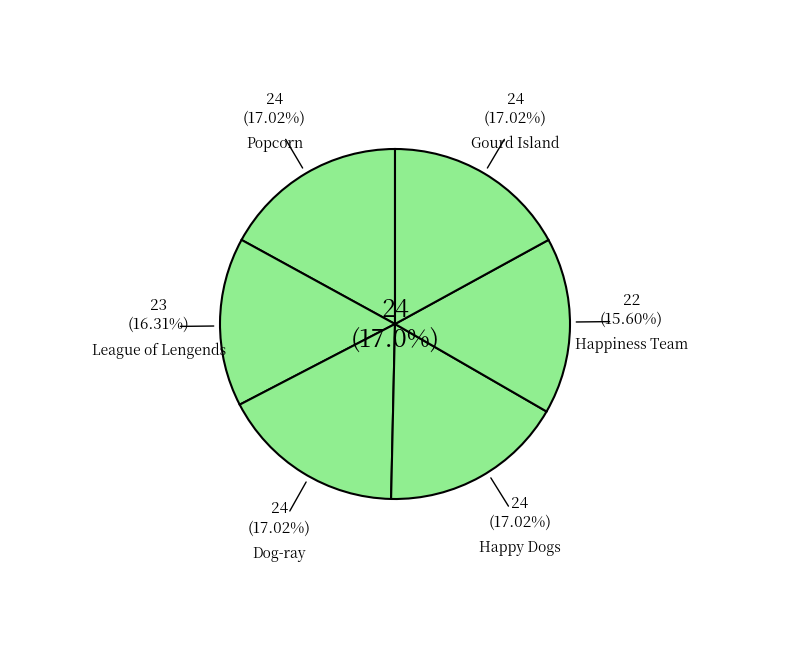

Between Happiness Team and Popcorn, which is larger?

Popcorn